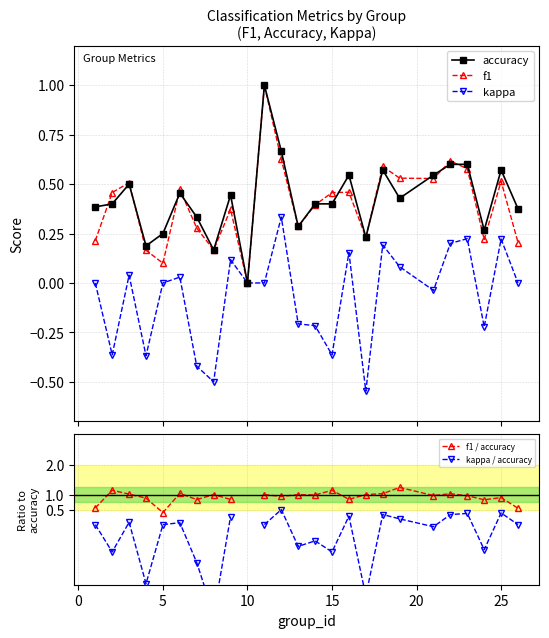

What is the average value of the accuracy series?

0.4